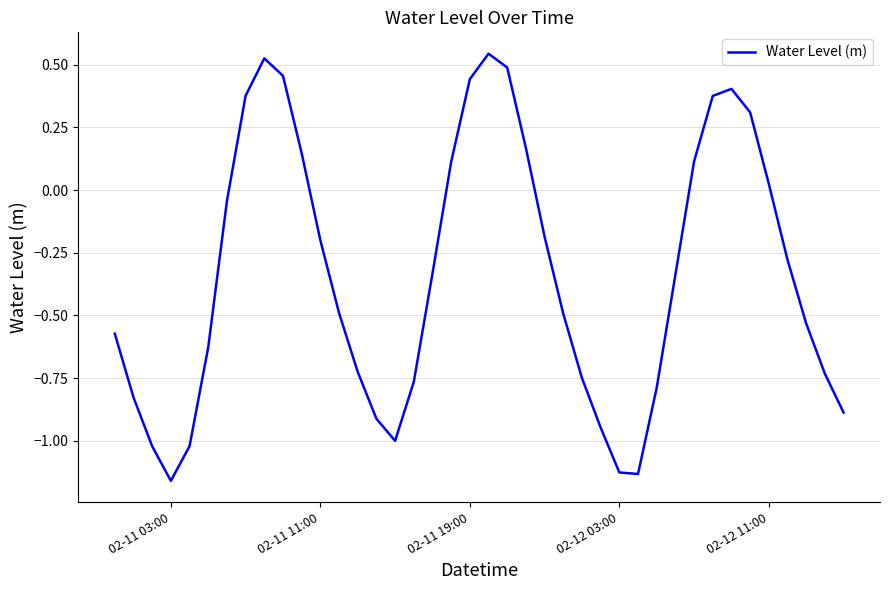

What is the difference between the maximum and minimum values?

1.7